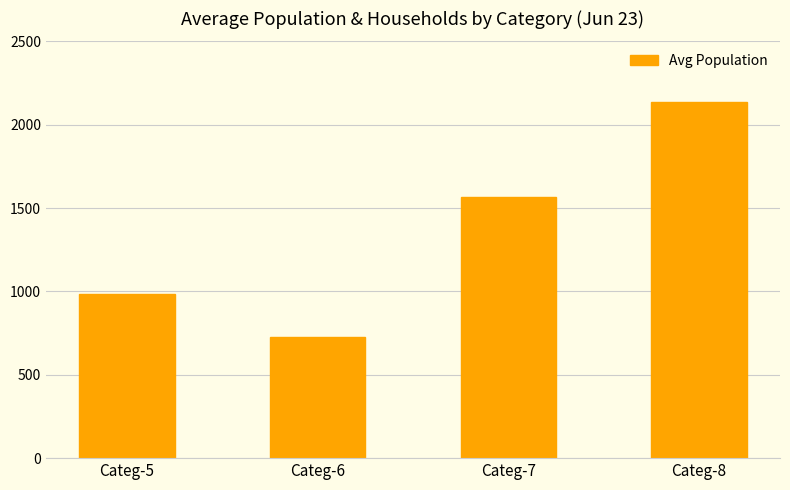

Rank the categories by value from lowest to highest.

Categ-6, Categ-5, Categ-7, Categ-8